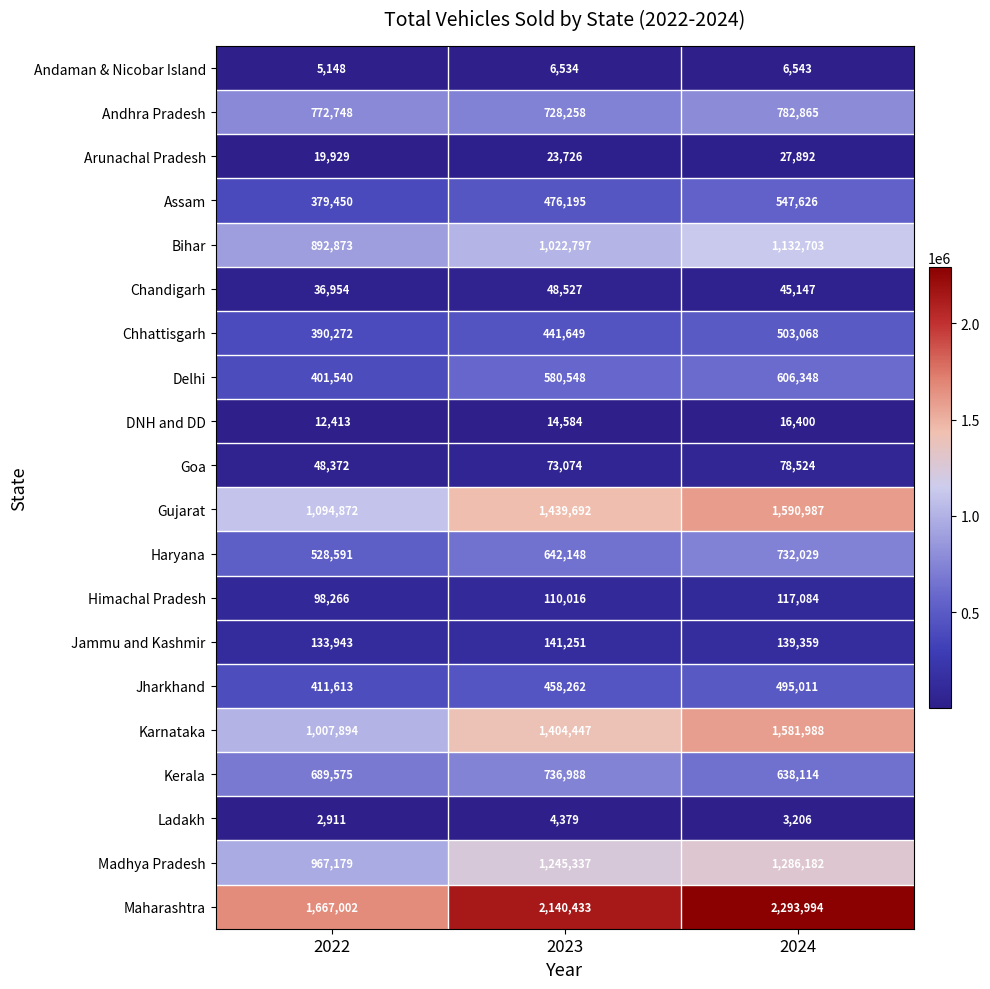

What is the difference between the highest and lowest values at 2022?

1664091